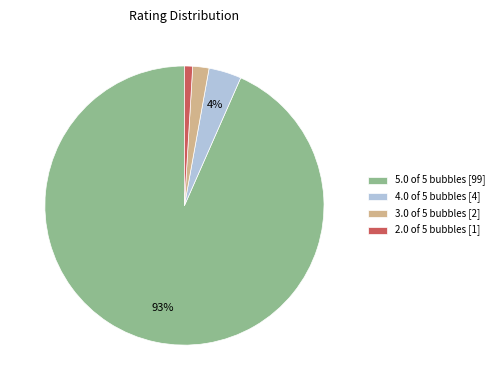

How many segments does this pie chart have?

4